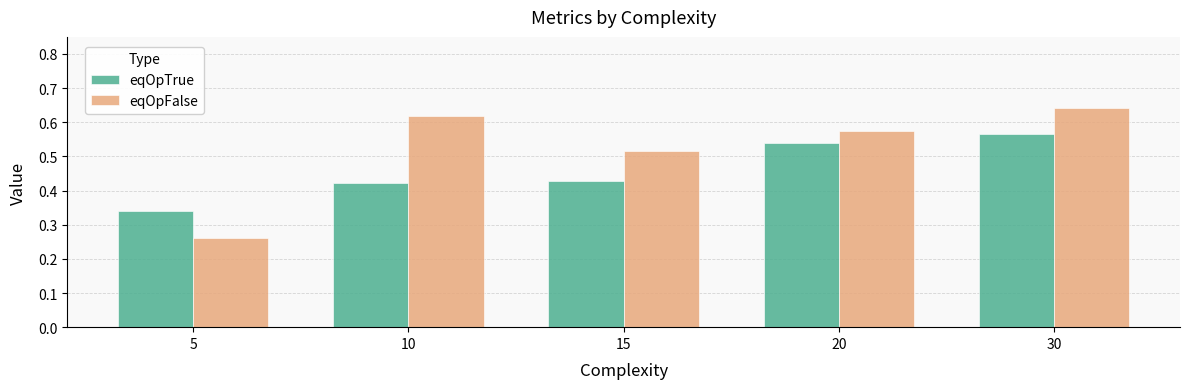

What are all the series names shown in the legend?

eqOpTrue, eqOpFalse